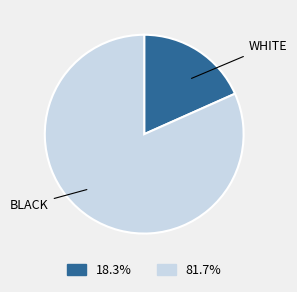

How many slices are in this pie chart?

2